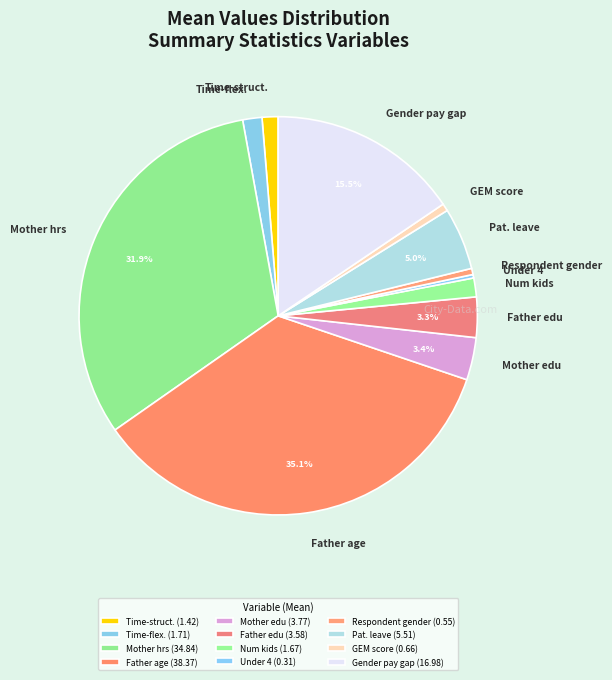

How many slices are in this pie chart?

12